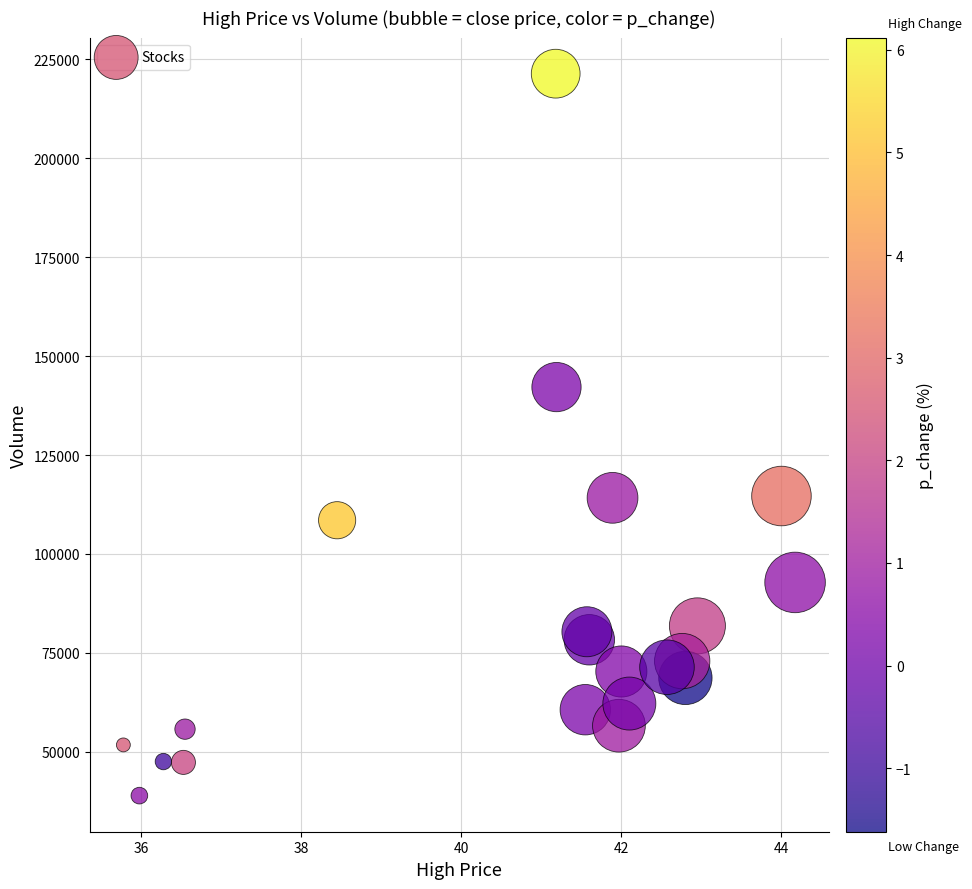

What is the range of X values (max minus min)?

8.4